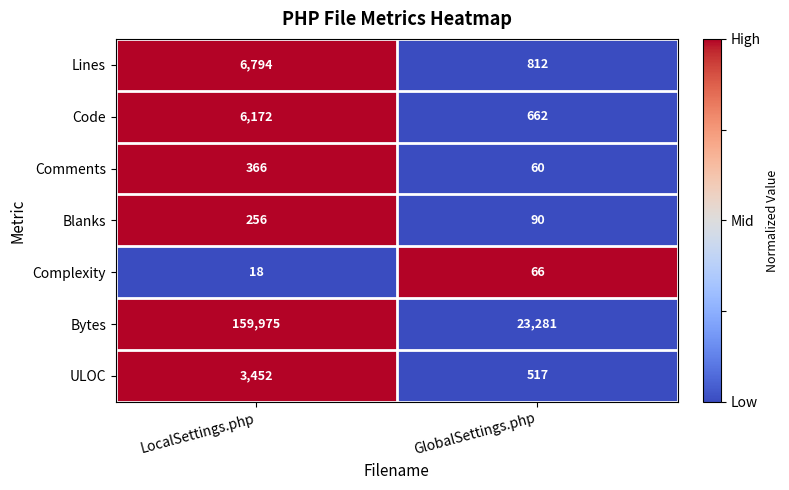

At which category is the sum across all series the highest?

LocalSettings.php